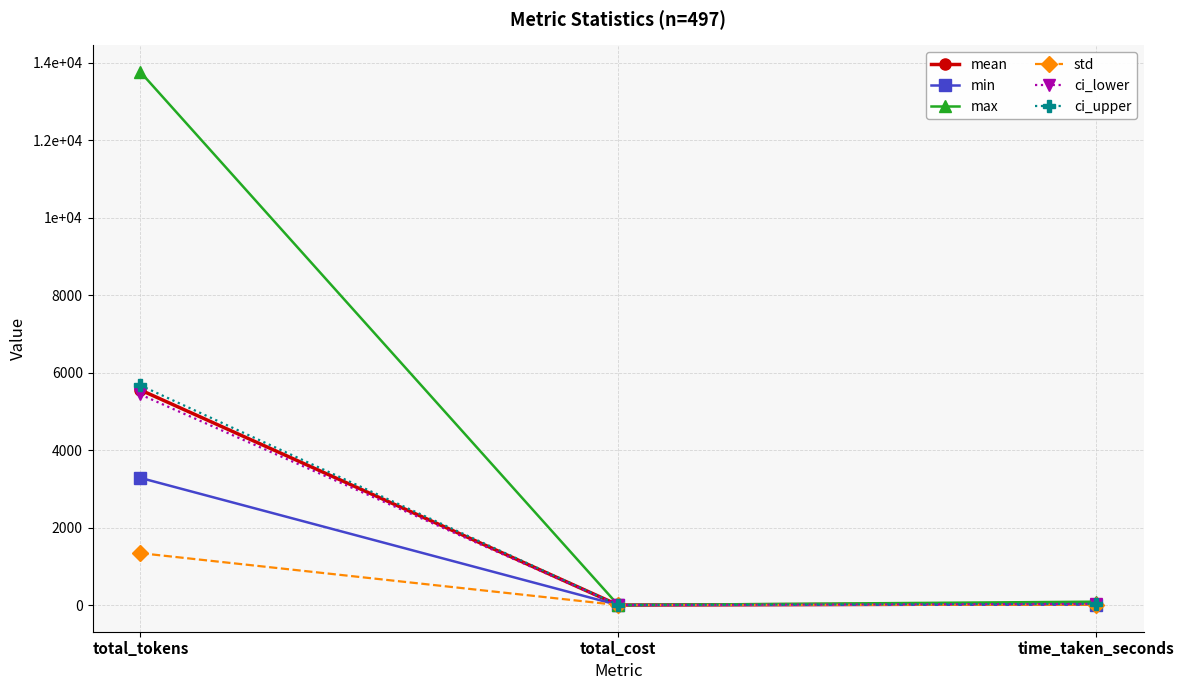

Is this an area chart (filled region under the line)?

No